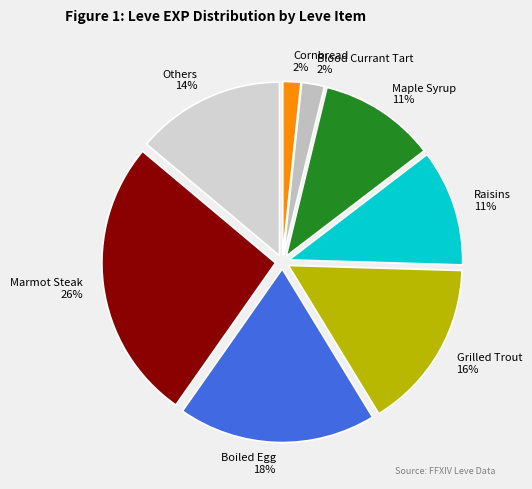

Does any single category account for the majority?

No